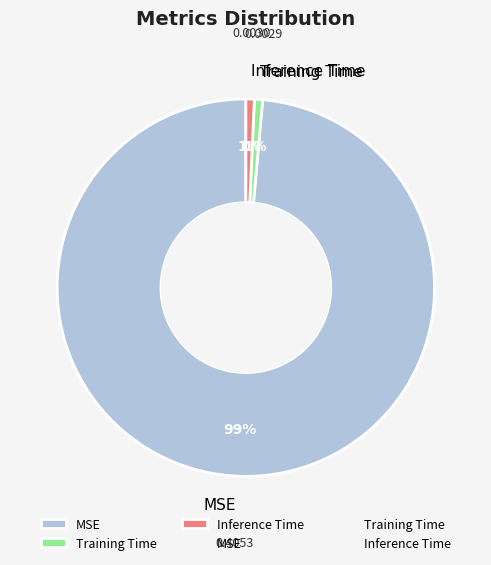

Which has a higher value, Inference Time or MSE?

MSE